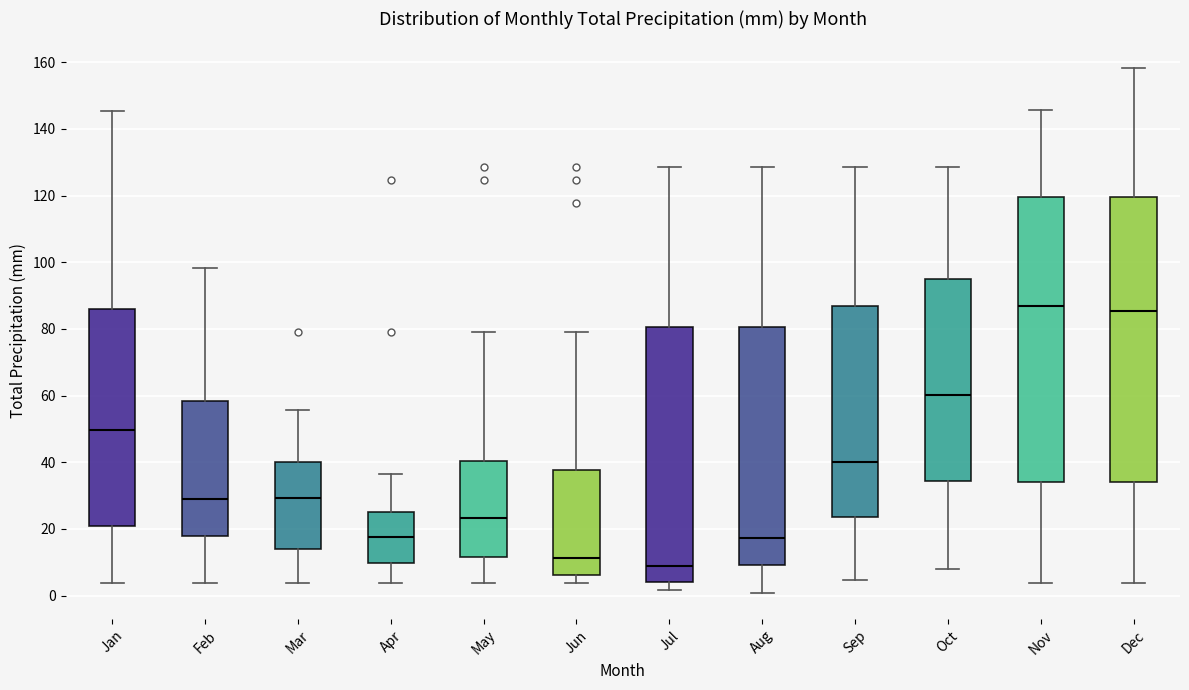

Which box's median line is the lowest?

Jul